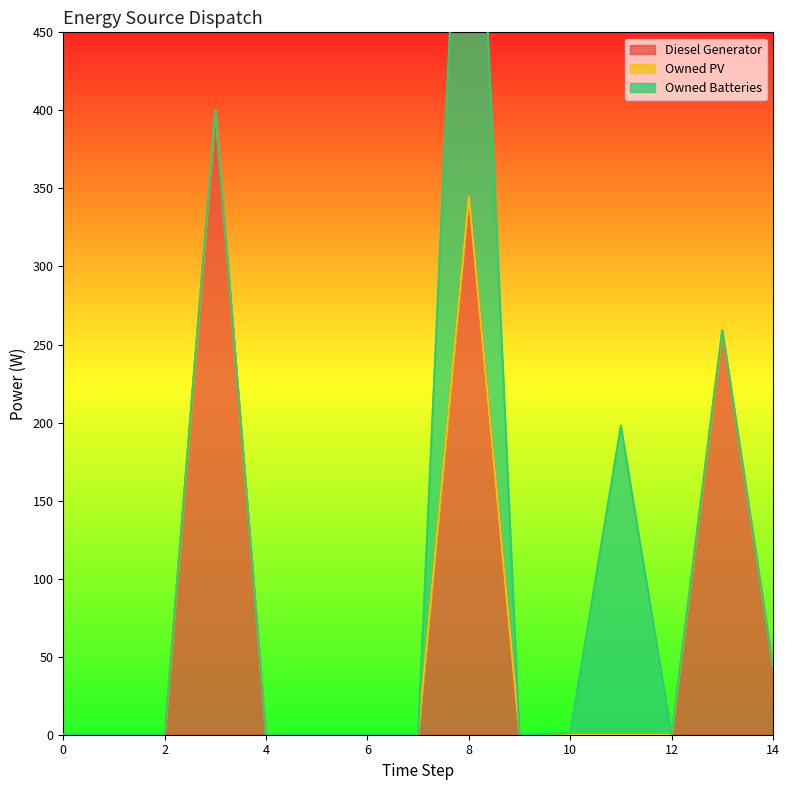

Is the value of Owned PV at 3 greater than the value of Owned Batteries at 13?

No